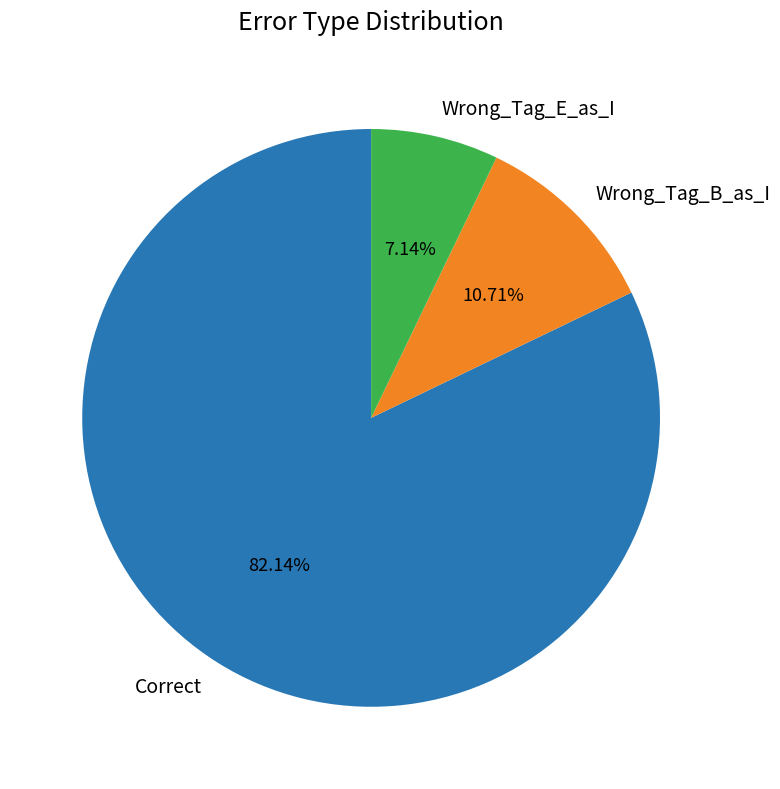

Approximately how many times larger is the value at Wrong_Tag_B_as_I compared to Wrong_Tag_E_as_I?

1.5